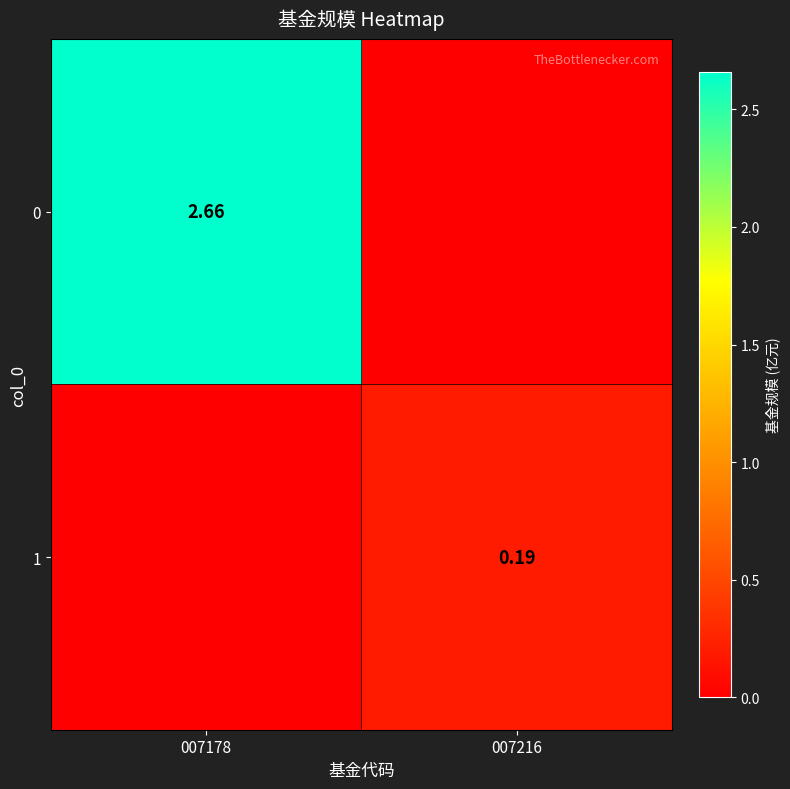

The value of 1 at 007178 is 0.0. True or false?

True